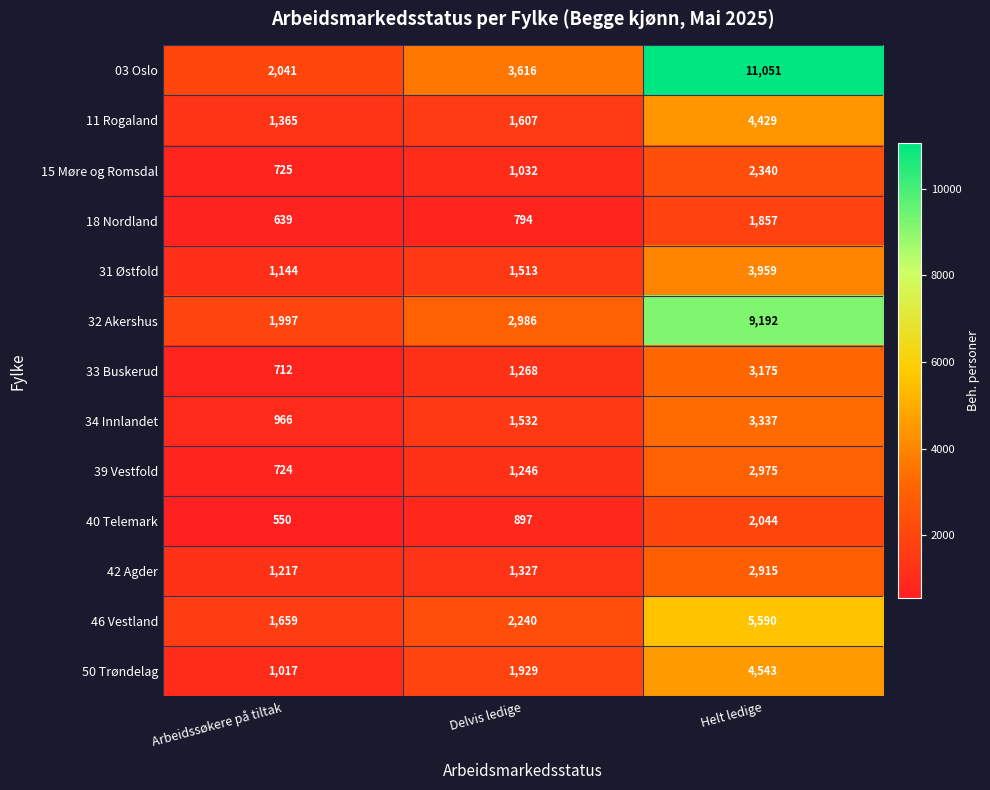

Which series has the widest spread of values?

03 Oslo